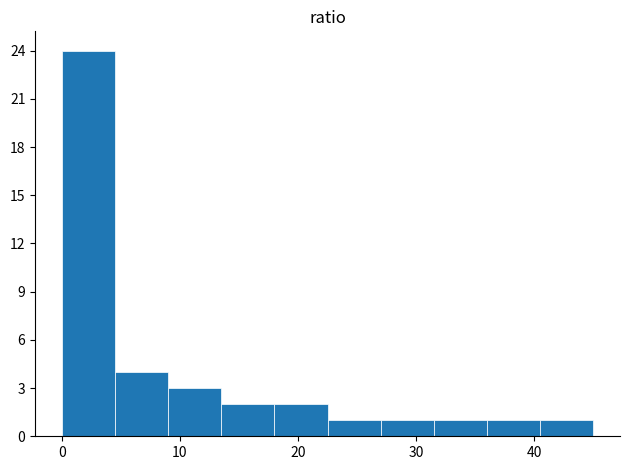

Which range on the x-axis has the tallest bar?

0.0 to 4.5